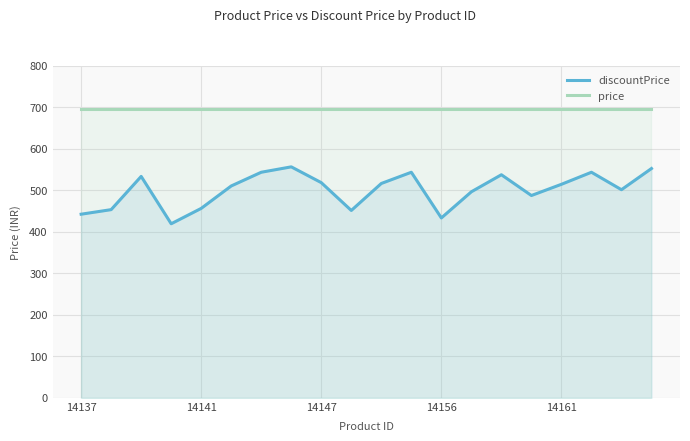

The value of discountPrice at 14156 is 433. True or false?

True